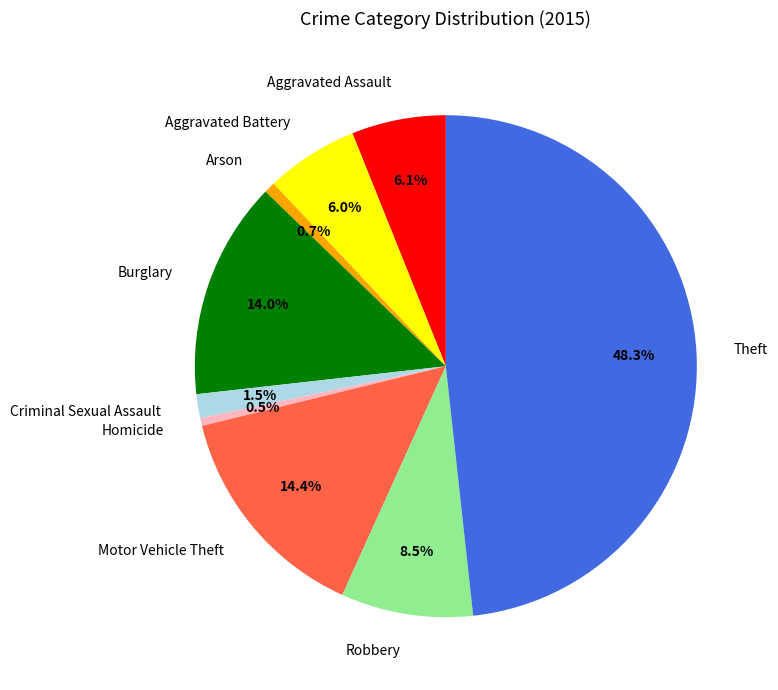

How much of the chart is everything except Motor Vehicle Theft?

85.6%